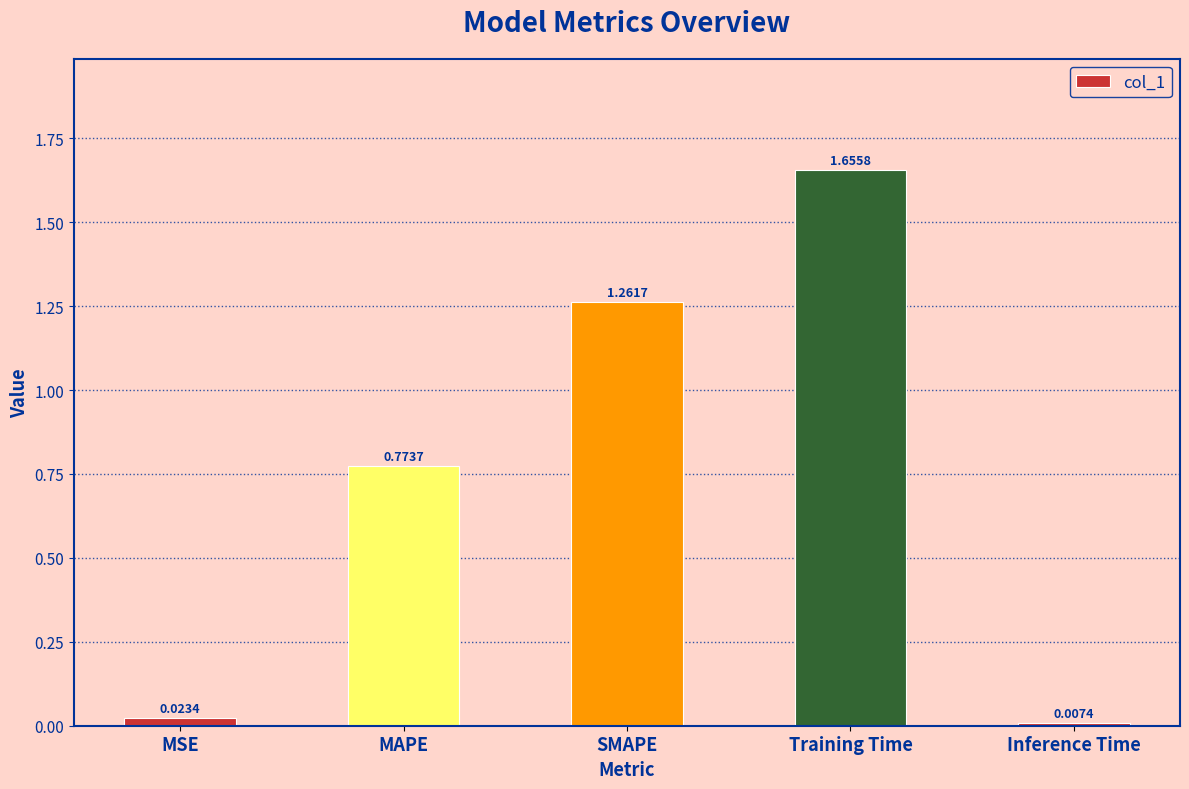

What is the difference between the second highest and second lowest values?

1.2